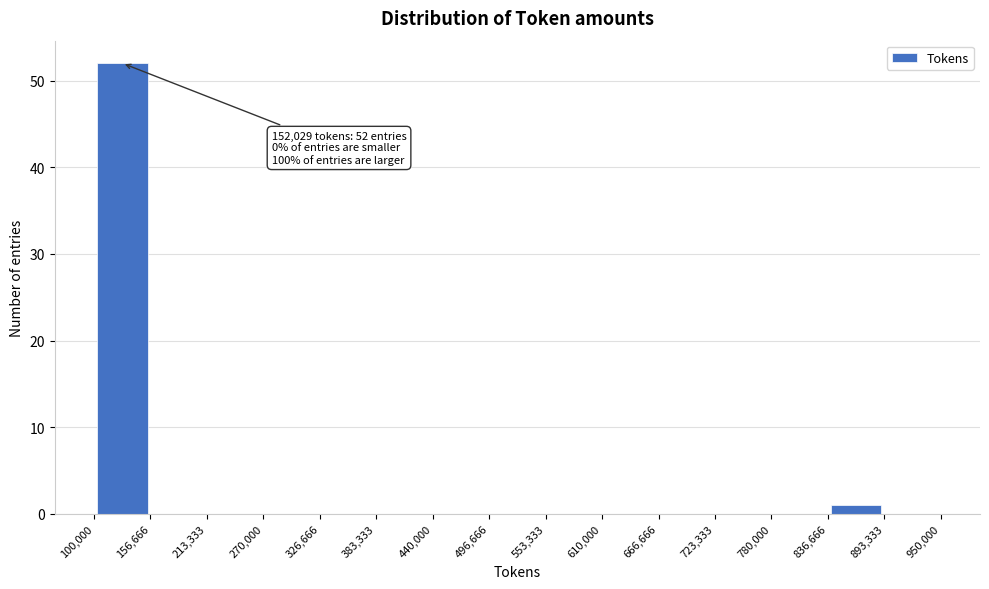

Which range on the x-axis has the tallest bar?

100,000 to 156,666